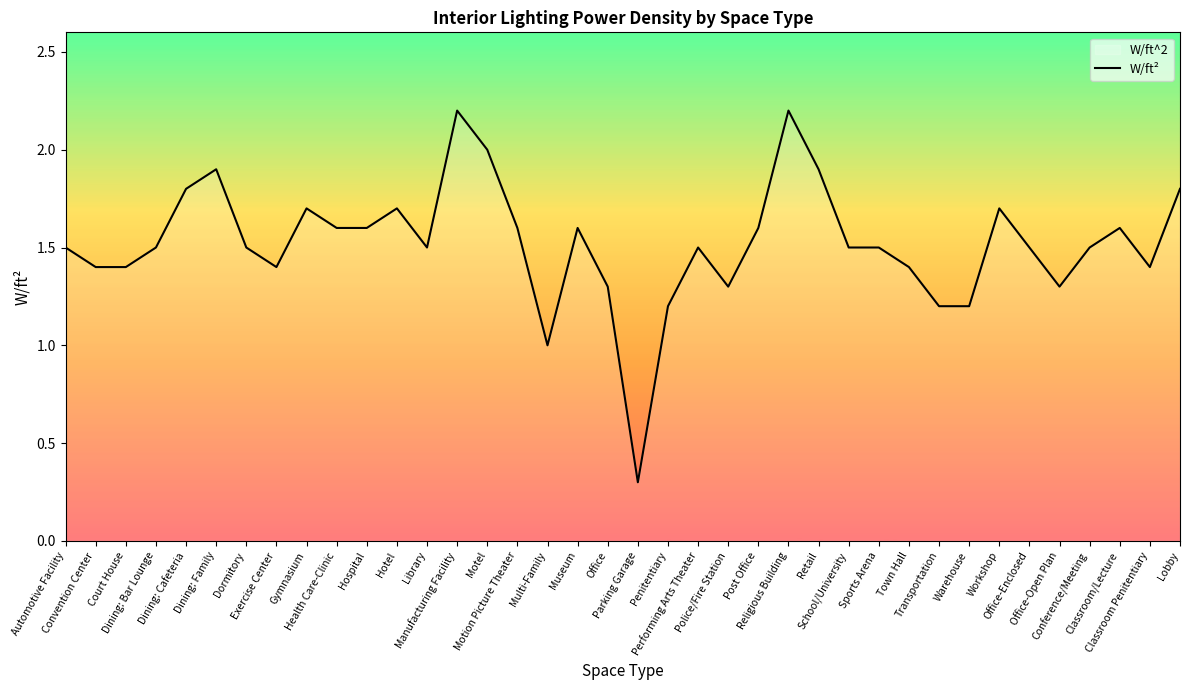

At which category does the chart reach its minimum across all series?

Parking Garage